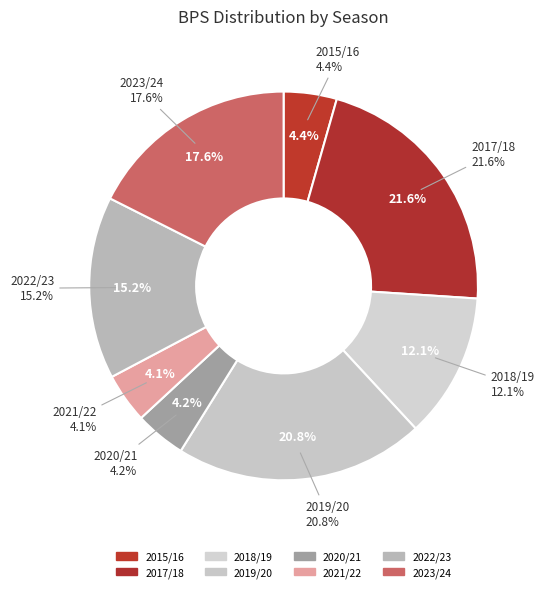

To the nearest percent, what is the combined percentage of 2015/16 and 2021/22?

9%